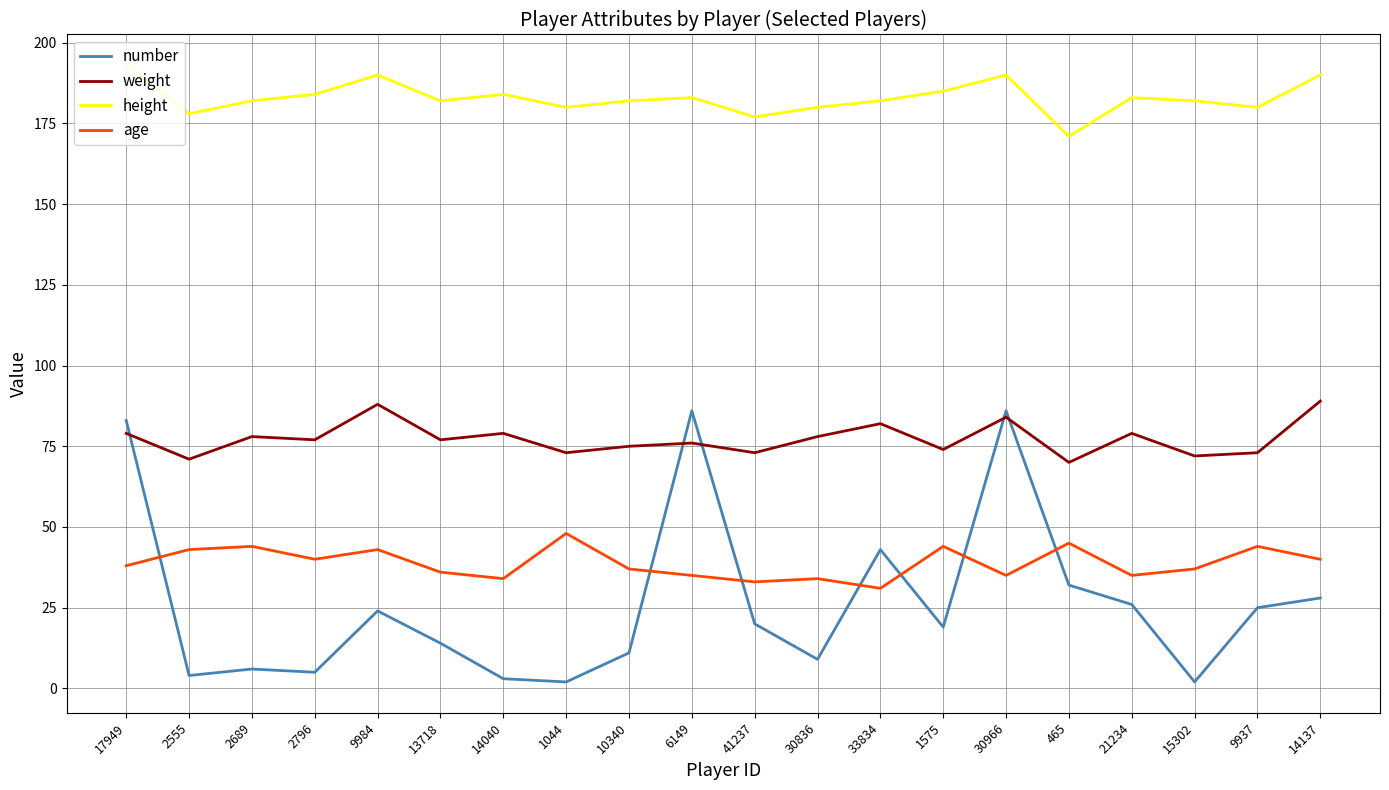

Reading left to right, transcribe all the data shown in this chart.

number: 83	4	6	5	24	14	3	2	11	86	20	9	43	19	86	32	26	2	25	28
weight: 79	71	78	77	88	77	79	73	75	76	73	78	82	74	84	70	79	72	73	89
height: 193	178	182	184	190	182	184	180	182	183	177	180	182	185	190	171	183	182	180	190
age: 38	43	44	40	43	36	34	48	37	35	33	34	31	44	35	45	35	37	44	40